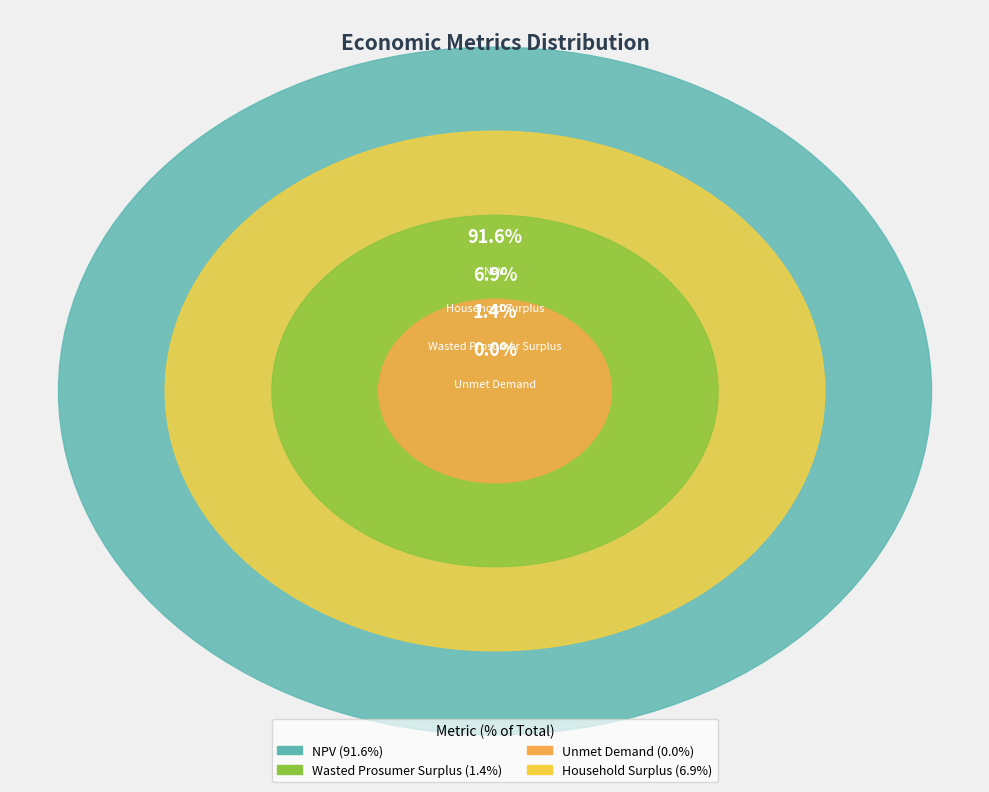

To the nearest percent, what percentage of the pie is Household Surplus?

7%